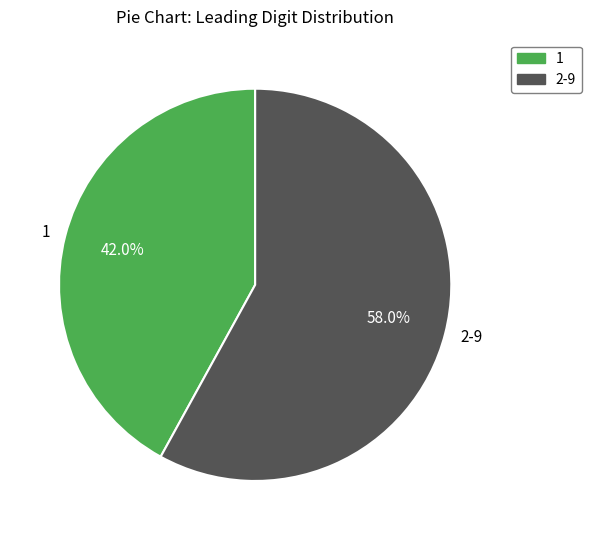

What is the largest slice in the pie chart?

2-9